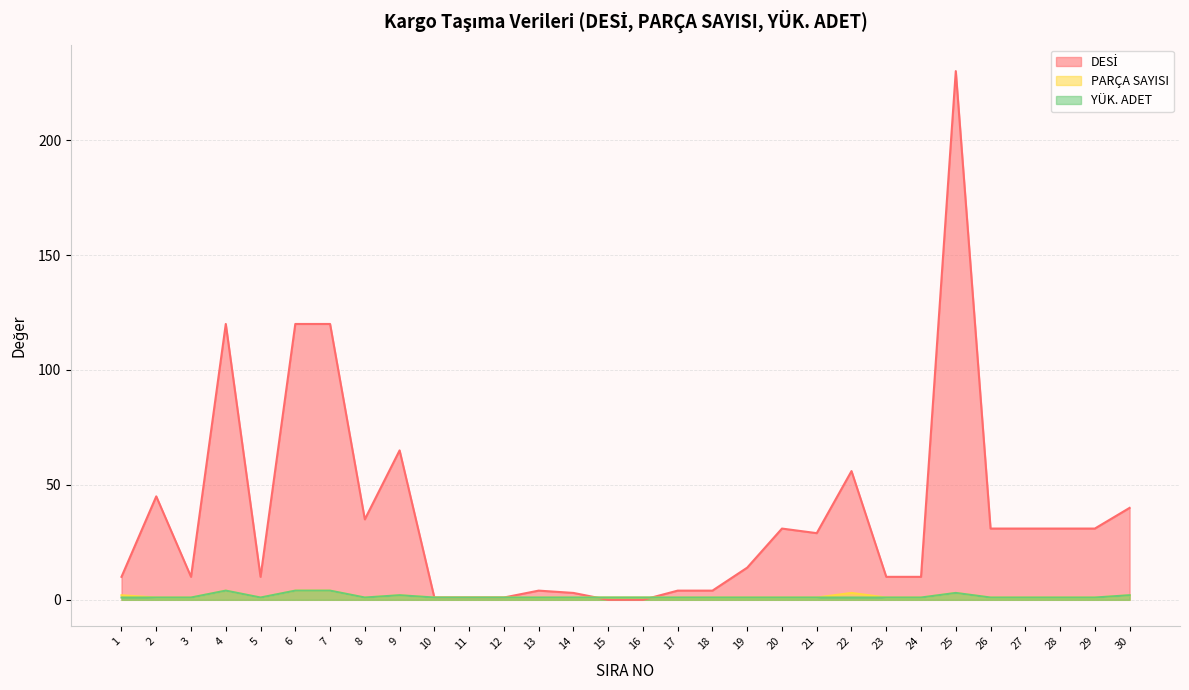

Which series has the largest total across all categories?

DESİ